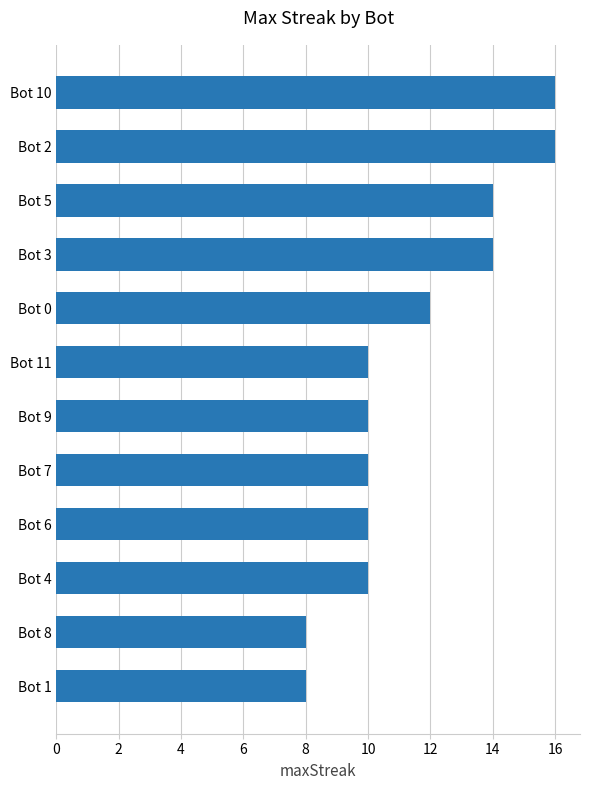

What position from the bottom is Bot 4?

3